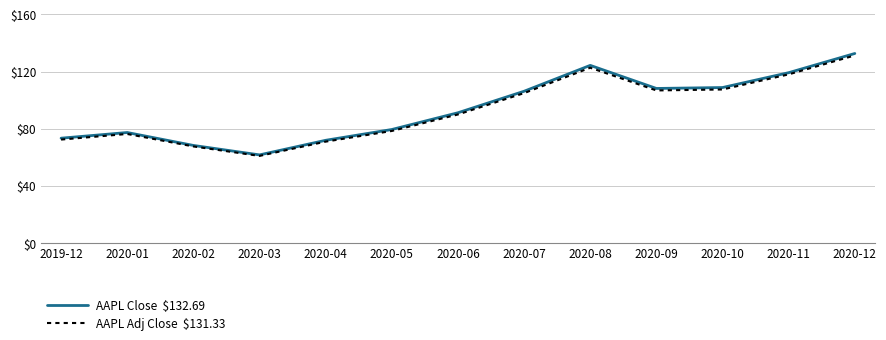

What is the spread (max minus min) of values at 2020-12?

1.4